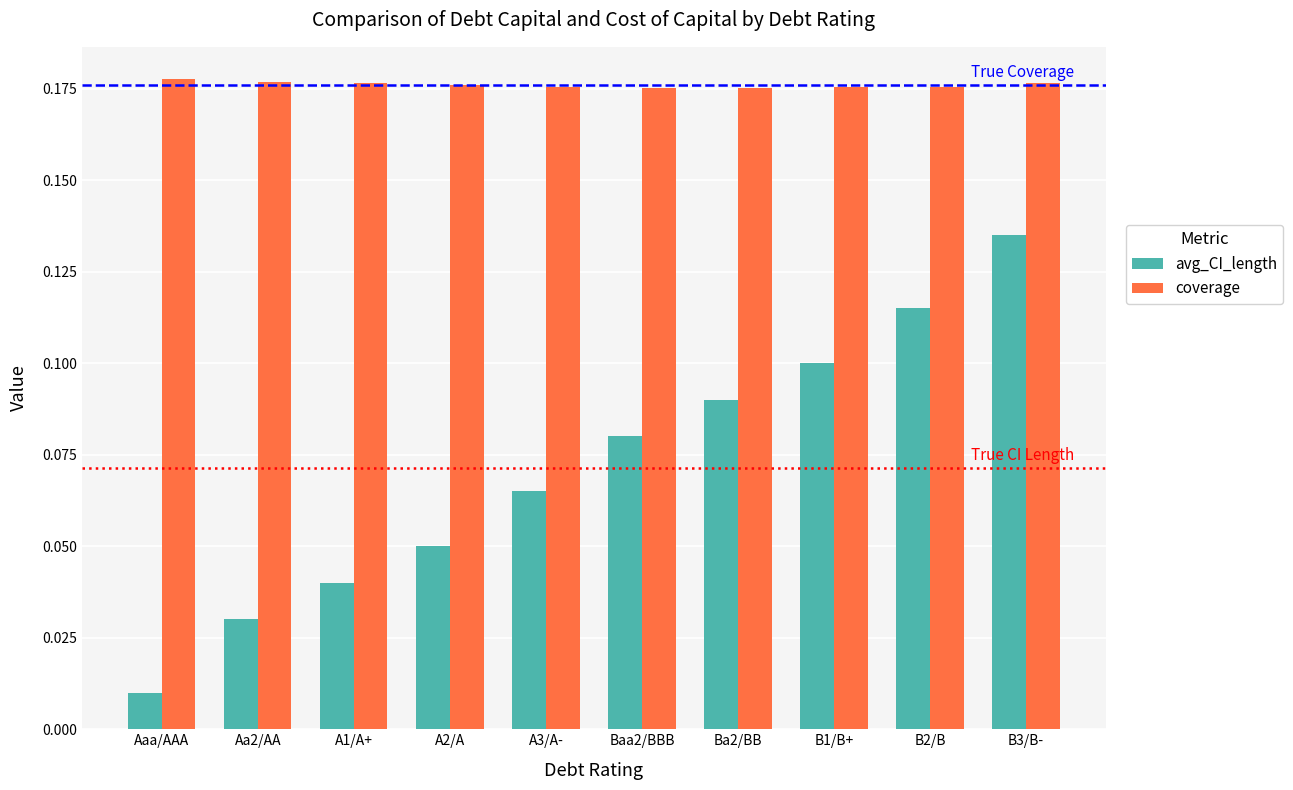

What is the sum of all avg_CI_length values?

0.7